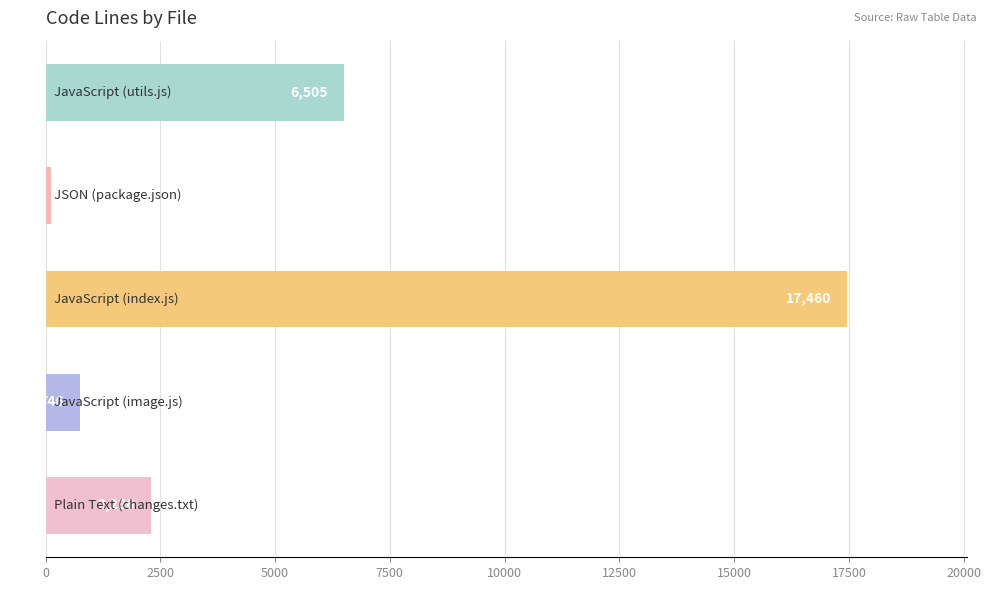

What is the maximum value shown in the chart?

17460